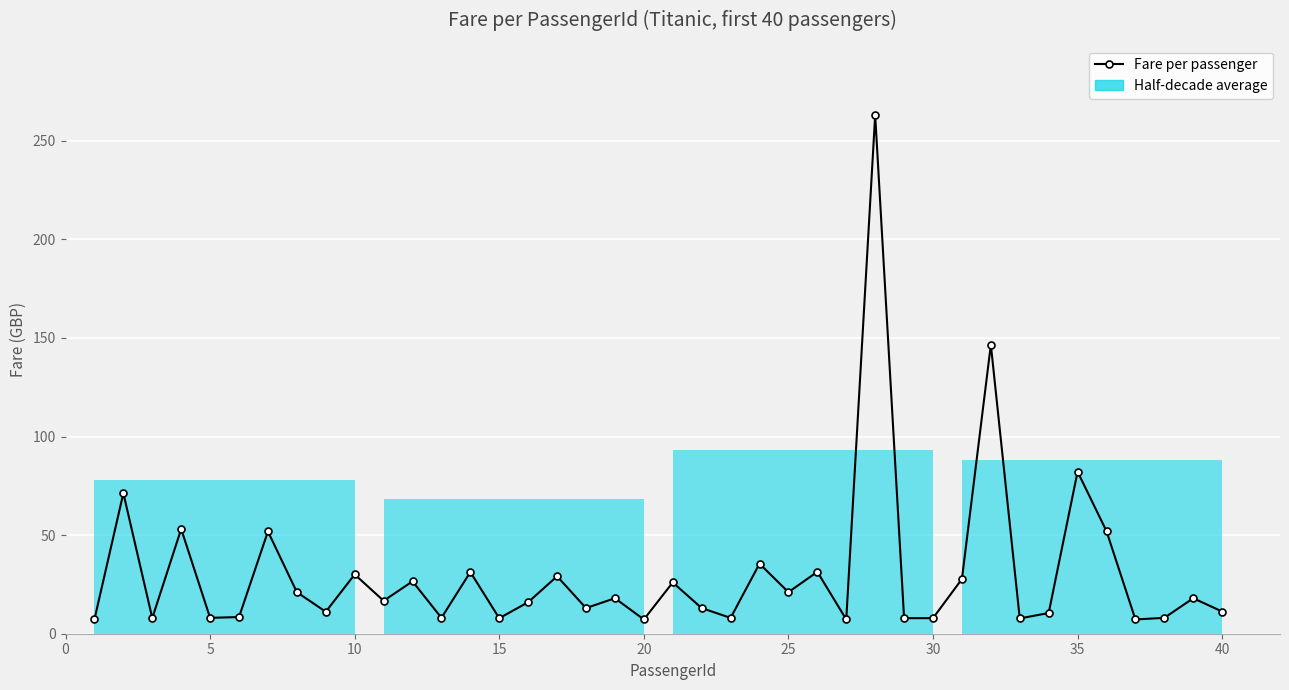

How many lines are shown in the chart?

1